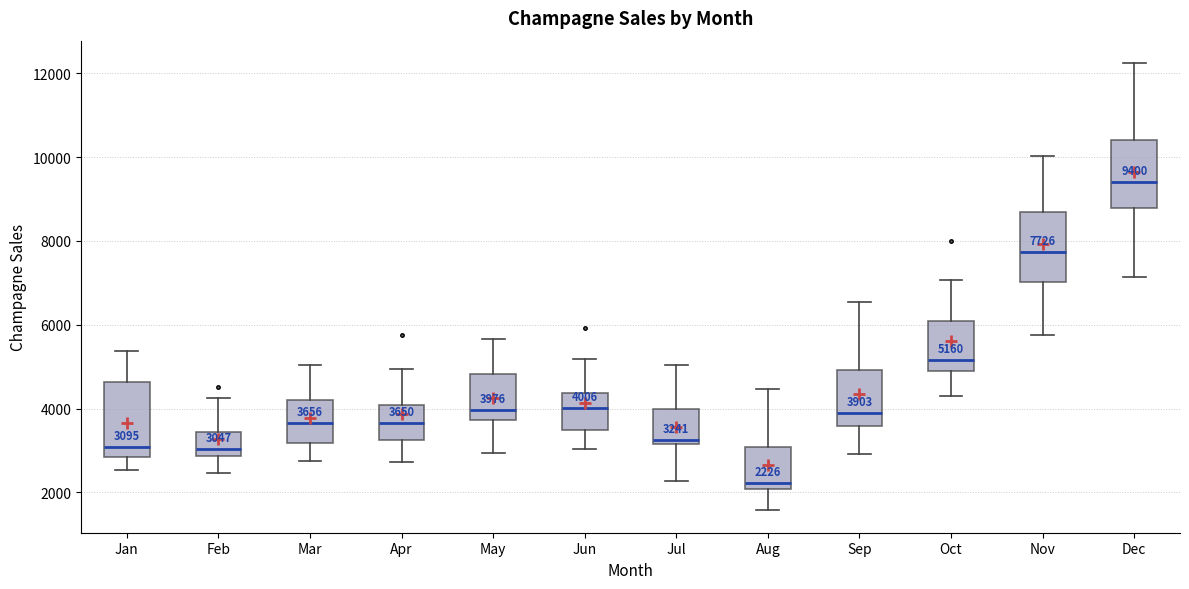

Which box has the lowest median line?

Aug